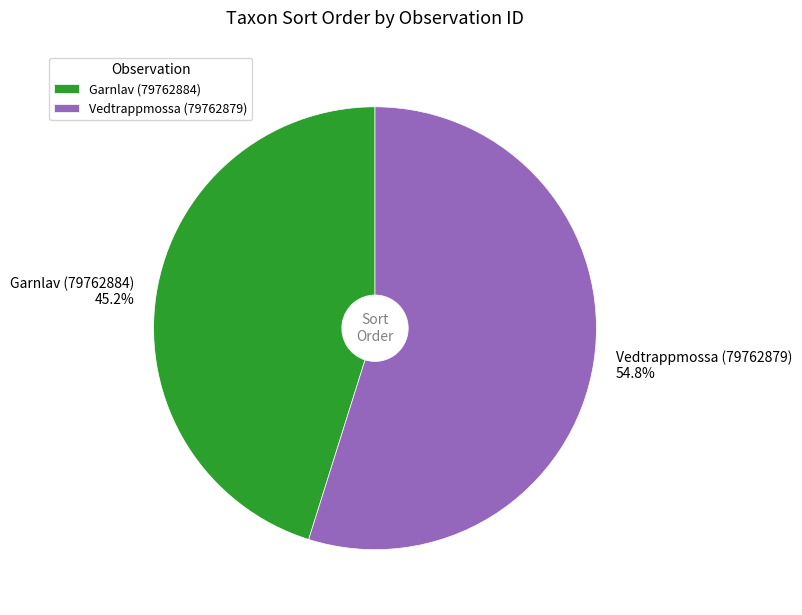

True or false: Vedtrappmossa (79762879) accounts for 49% of the total.

False